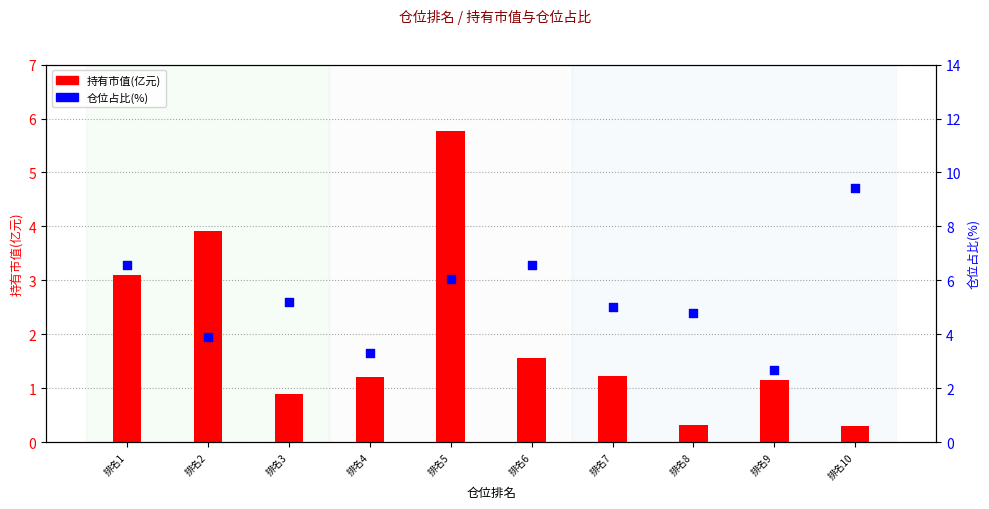

Which series reaches the minimum Y coordinate?

持有市值(亿元)